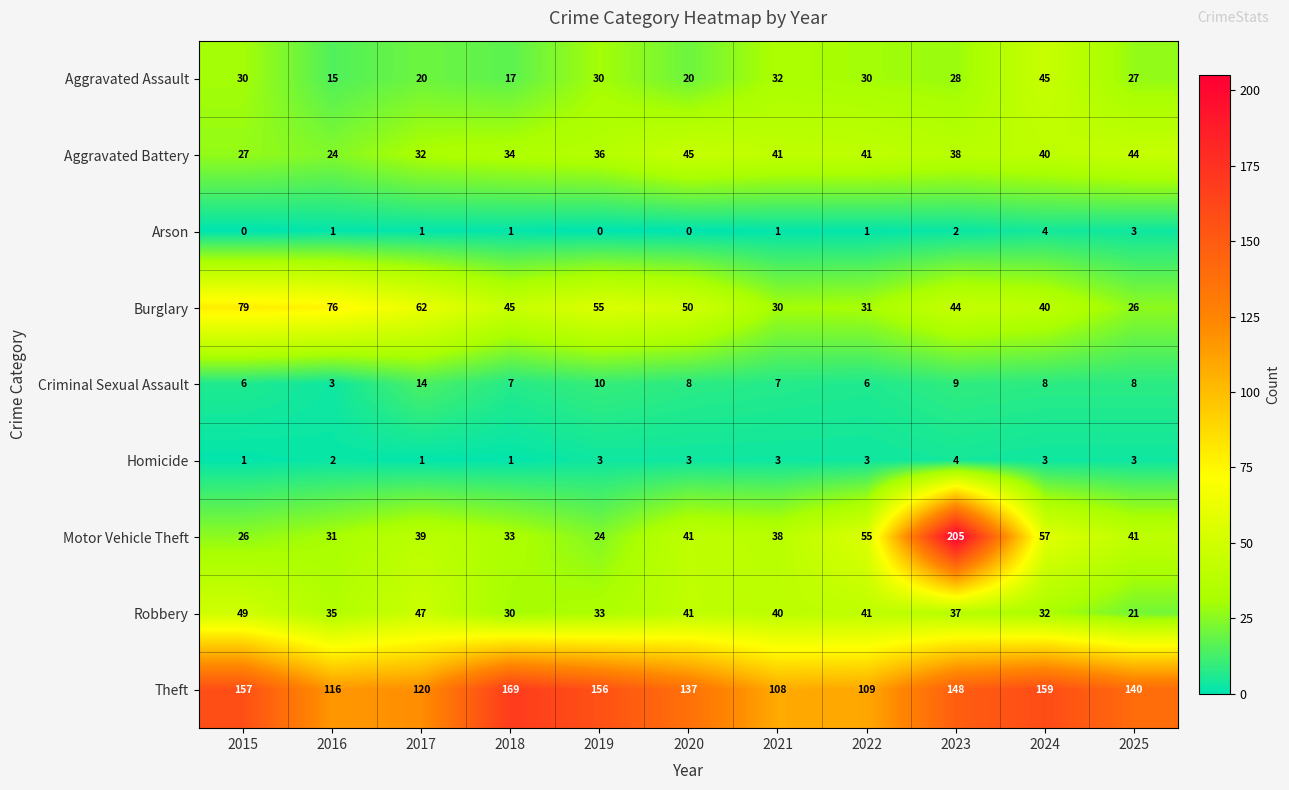

Is it true that Aggravated Assault equals 28 at 2023?

True